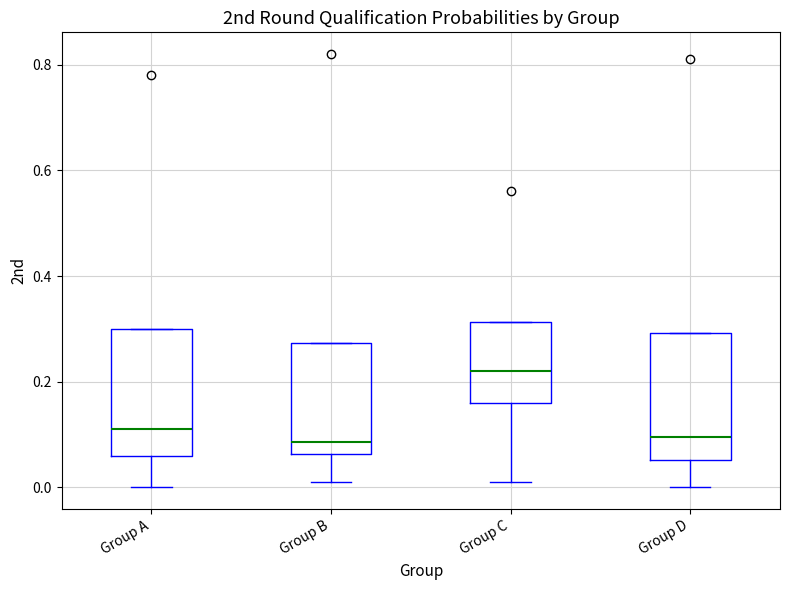

Reading left to right, transcribe this box plot: for each box, give where its median line is, the range the box spans, and where its two whiskers end, as read against the y-axis. The values are not printed on the chart, so give them approximately, as read against the axis.

Group A: median 0.12, box 0.06 to 0.30, whiskers 0.00 to 0.30
Group B: median 0.08, box 0.06 to 0.28, whiskers 0.02 to 0.28
Group C: median 0.22, box 0.16 to 0.32, whiskers 0.02 to 0.32
Group D: median 0.10, box 0.06 to 0.30, whiskers 0.00 to 0.30